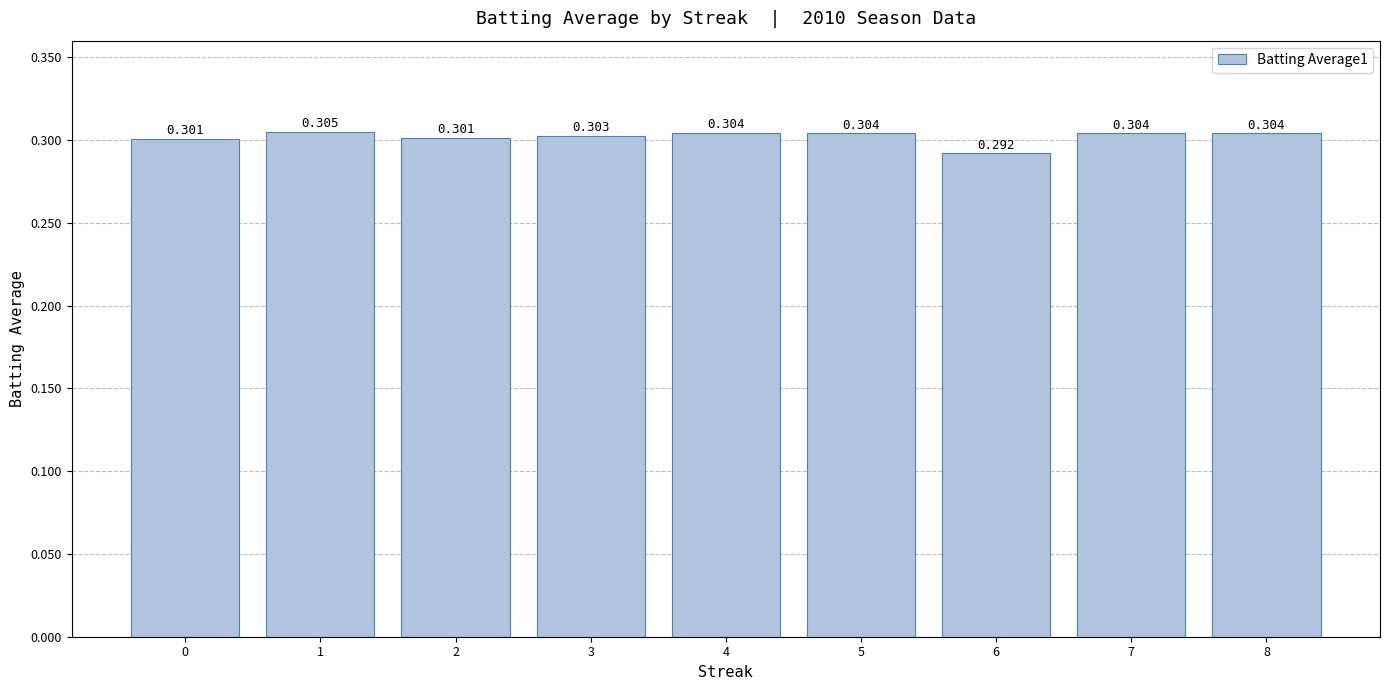

Which category has the lowest value across all series?

6